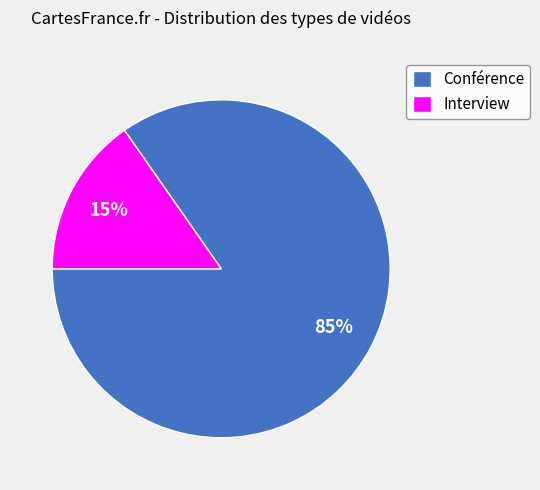

How many slices are in this pie chart?

2